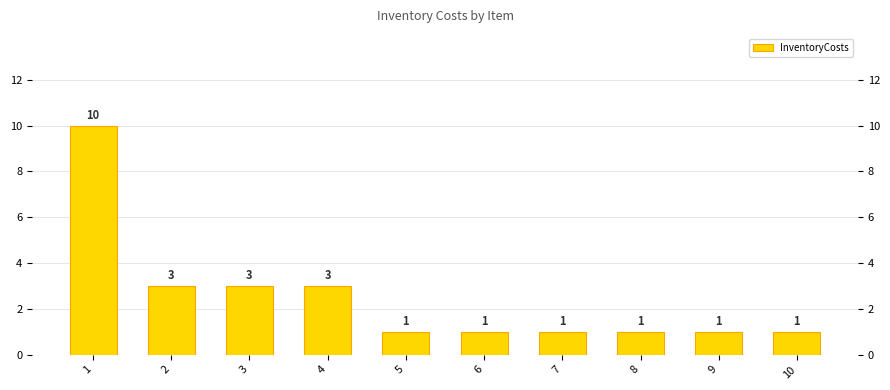

Which category has the lowest value across all series?

5